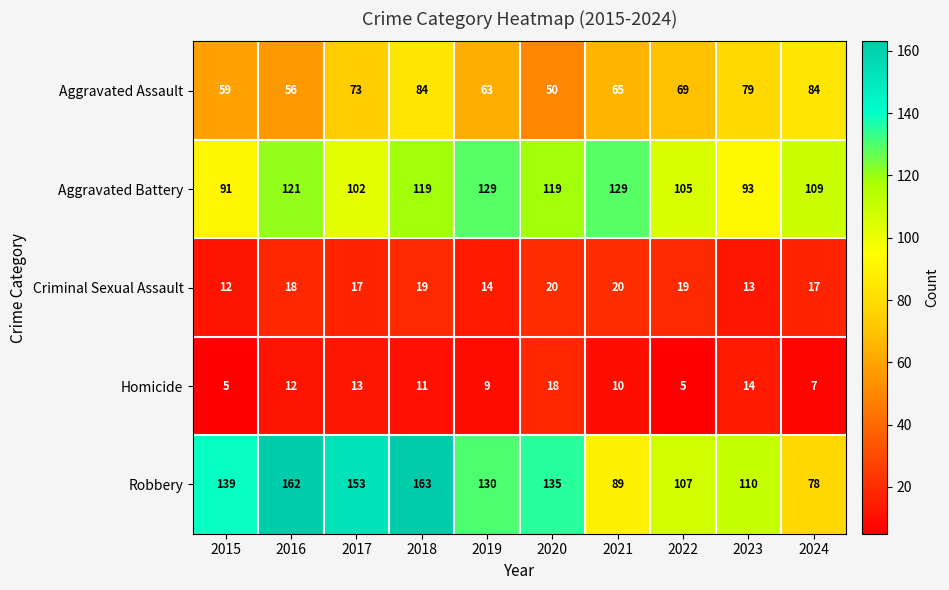

Rank the series by their maximum value, from highest to lowest.

Robbery, Aggravated Battery, Aggravated Assault, Criminal Sexual Assault, Homicide